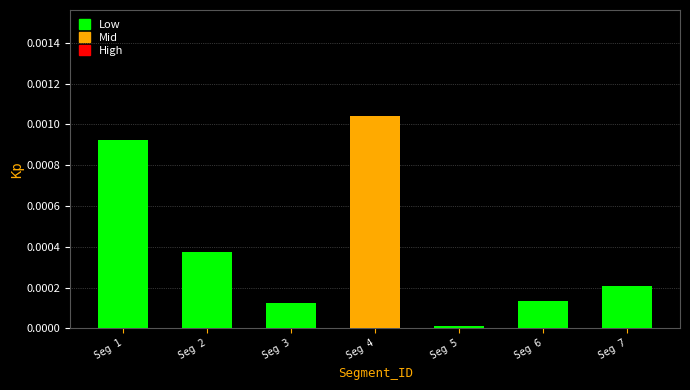

Is it true that the value at Seg 4 is 0.0?

True